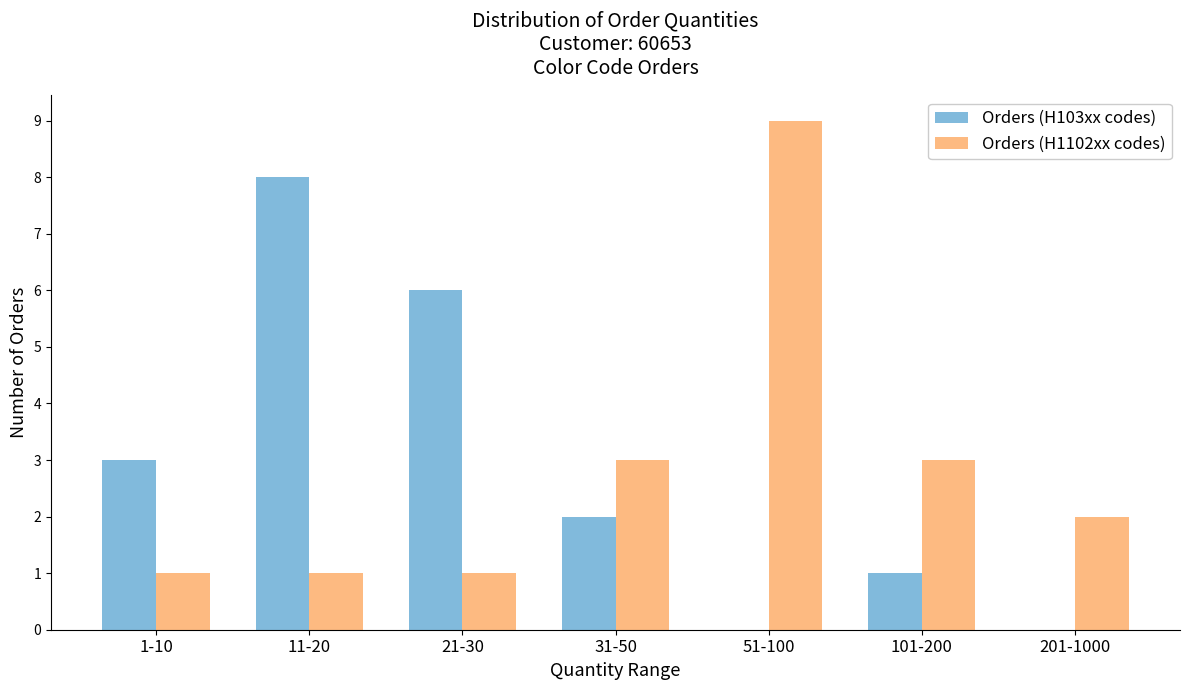

Are the bars horizontal?

No